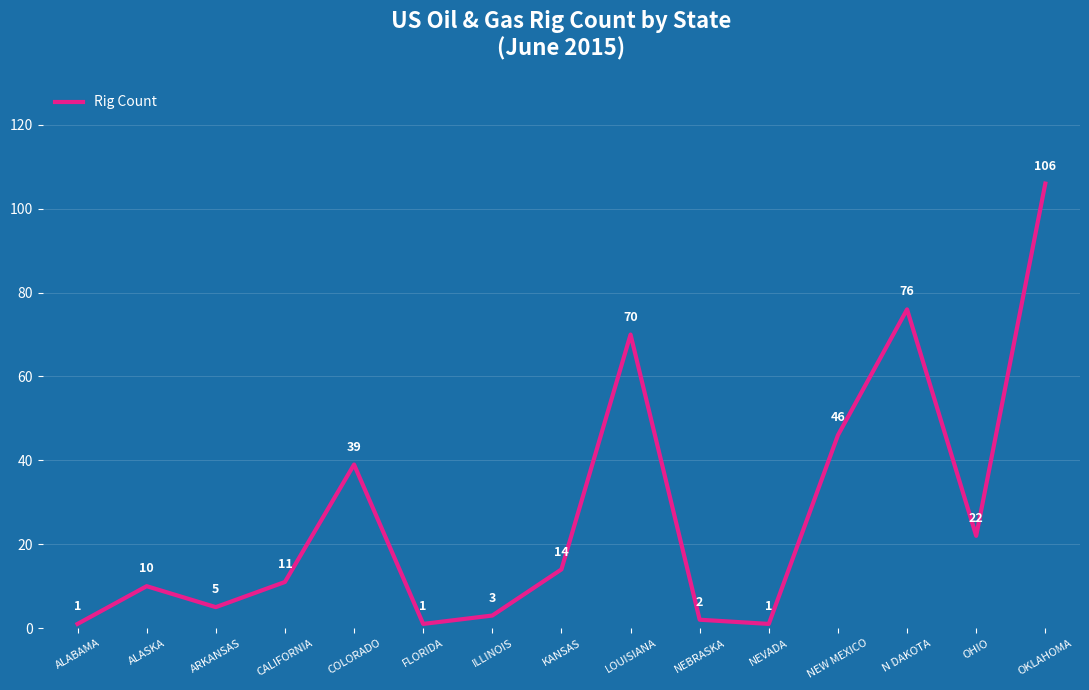

The value at N DAKOTA is 76. True or false?

True